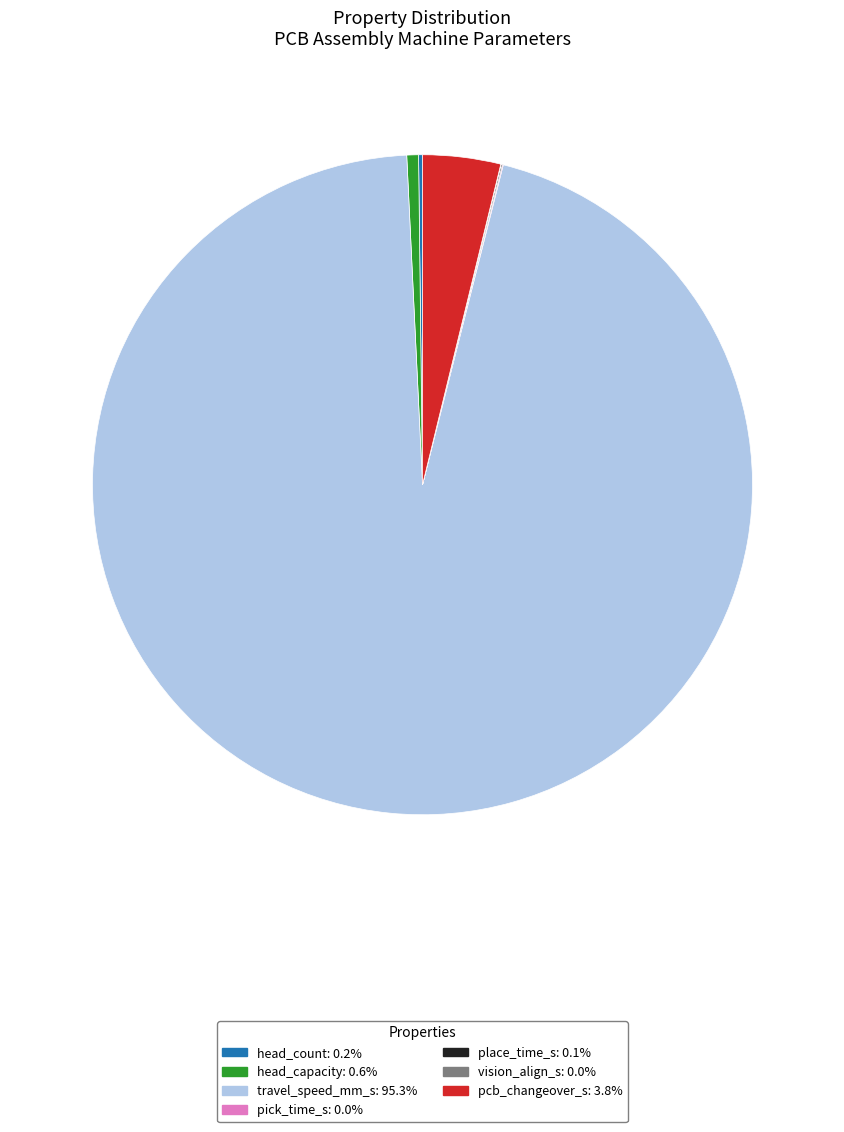

Which slice is the largest?

travel_speed_mm_s